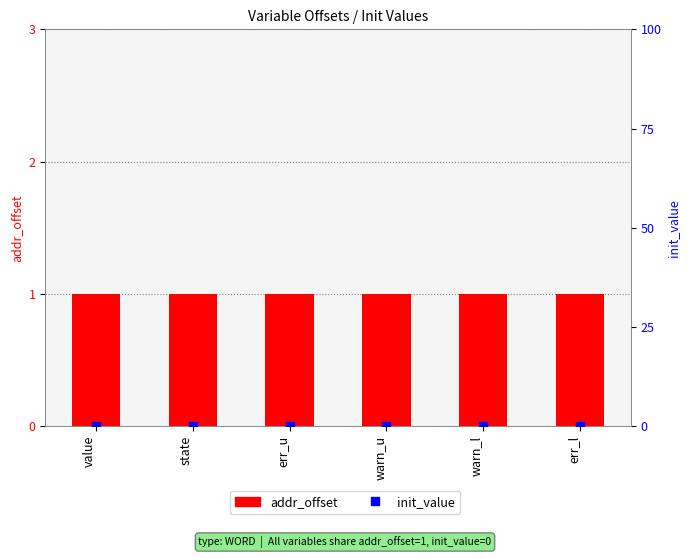

Which series contains the highest Y value?

addr_offset